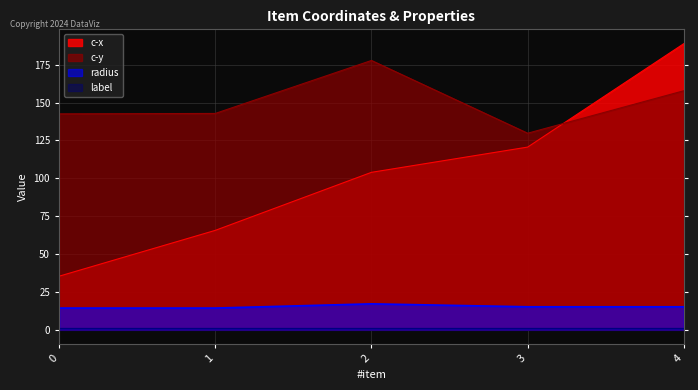

True or false: c-x and radius cross at least once.

False